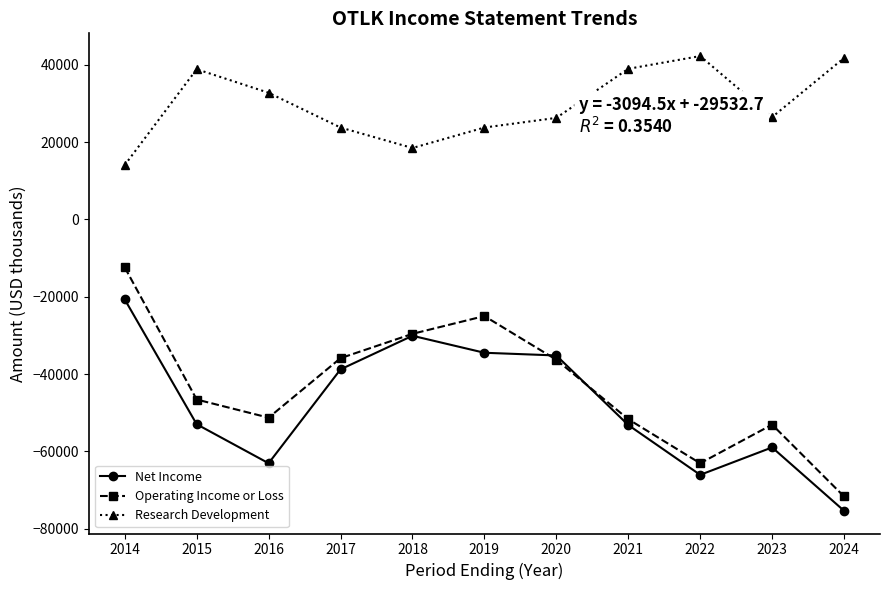

True or false: Research Development and Net Income cross at least once.

False